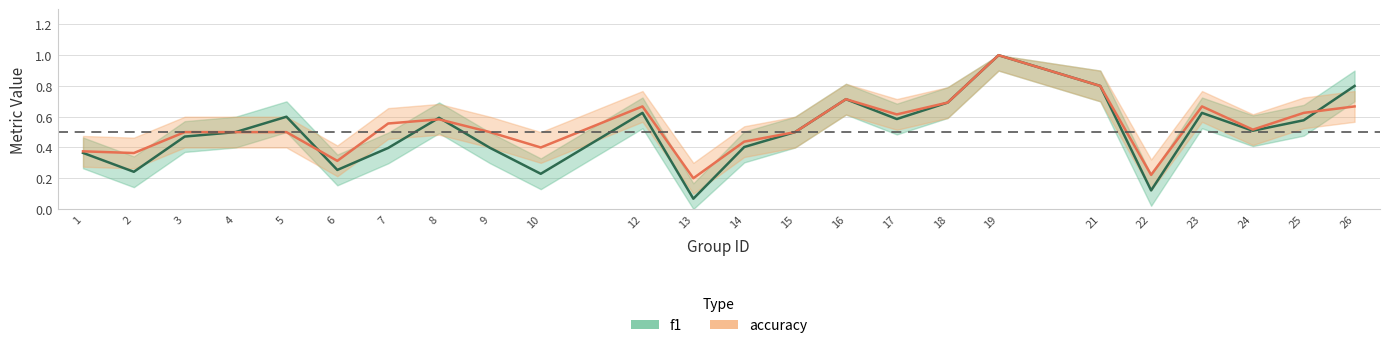

How many times do accuracy and f1 cross each other?

4